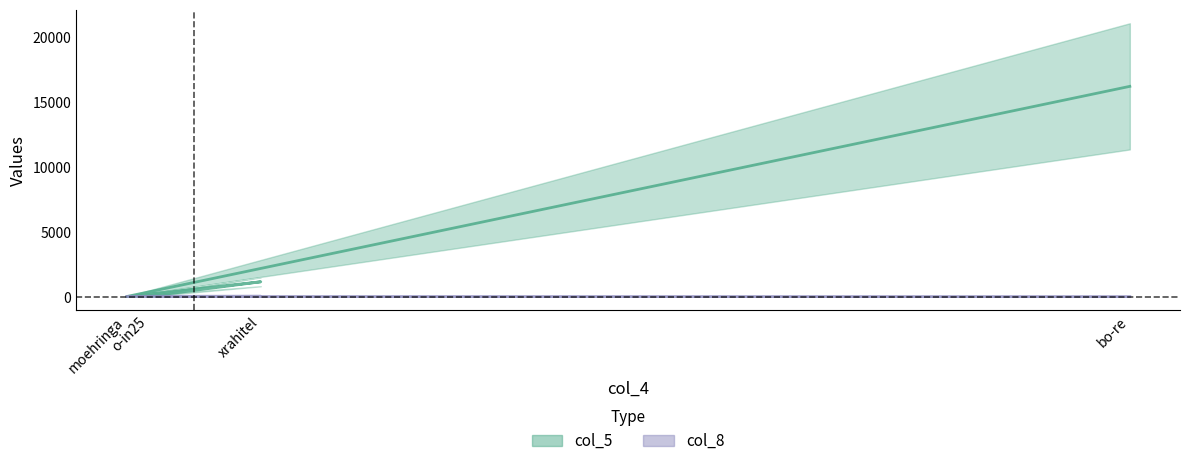

List the labels in order of col_5 value, largest first.

bo-re, xrahitel, o-in25, moehringa